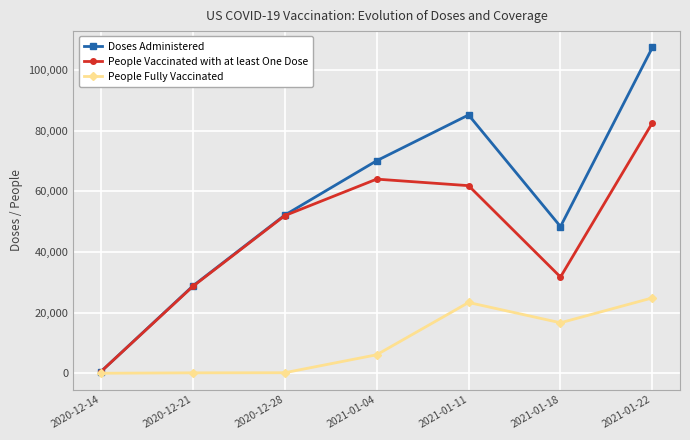

At how many categories does at least one series exceed 14482?

6